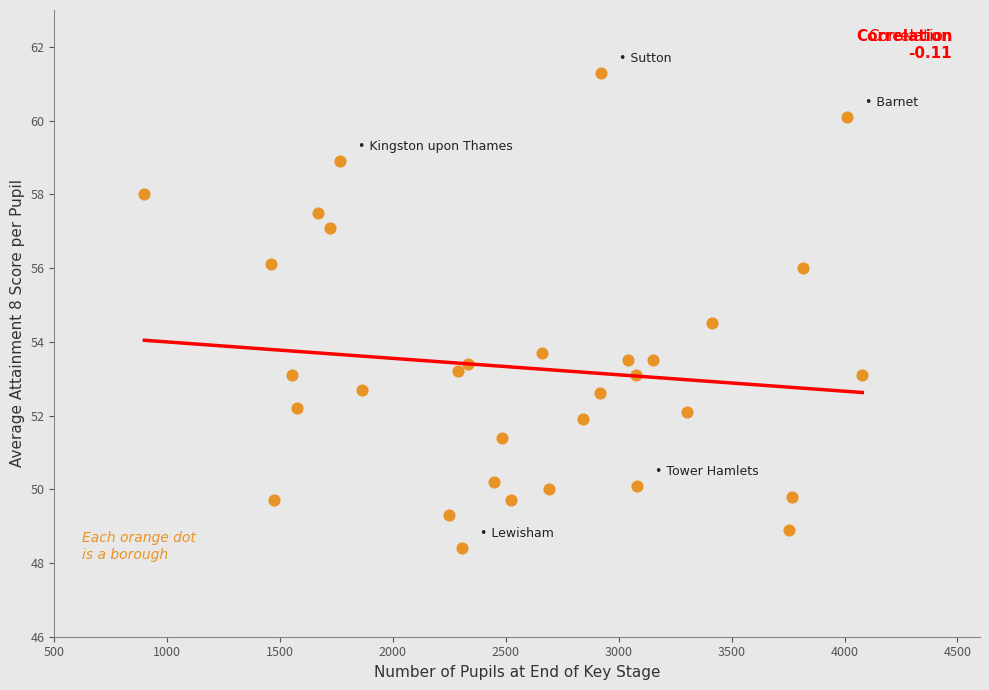

What is the range of X values (max minus min)?

3180.0